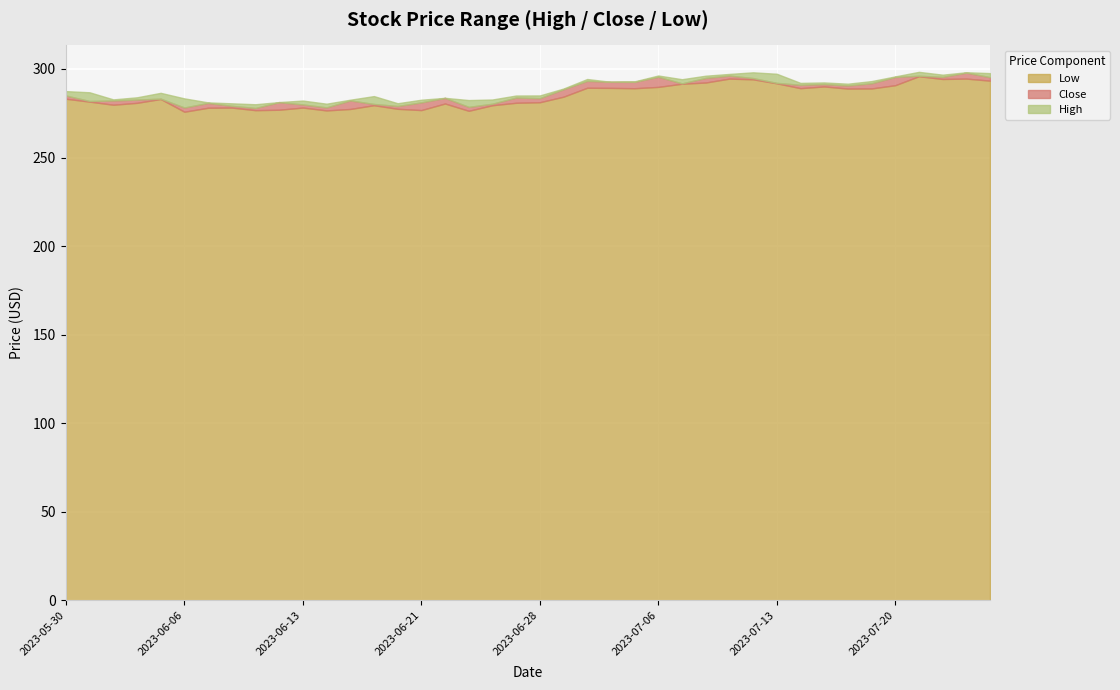

Reading left to right, transcribe all the data shown in this chart.

Low: 283.2	281.6	279.8	280.9	283.1	275.9	278.1	278.2	276.8	277.0	278.2	276.6	277.4	279.6	277.5	276.8	280.5	276.4	279.5	280.9	281.2	284.4	289.4	289.3	289.1	289.9	291.7	292.4	294.6	294.2	291.9	289.2	290.1	288.9	289.0	290.9	295.9	294.4	294.6	293.4
Close: 285.0	281.9	282.2	282.7	283.2	278.2	280.9	279.2	278.0	281.3	280.0	278.3	282.3	280.2	279.1	281.2	283.7	278.6	280.4	283.9	283.5	288.6	293.3	292.8	292.7	295.6	291.9	295.0	296.3	294.9	292.2	291.1	291.5	290.7	292.0	295.5	296.2	295.6	298.0	295.4
High: 287.5	286.9	282.8	284.0	286.5	283.4	281.1	280.6	280.1	281.3	282.2	280.4	282.7	284.7	280.7	282.6	283.7	282.5	282.8	285.0	285.1	289.0	294.4	292.8	293.0	296.3	294.2	296.2	297.2	298.1	297.3	292.1	292.4	291.7	293.2	295.8	298.4	296.8	298.2	297.7